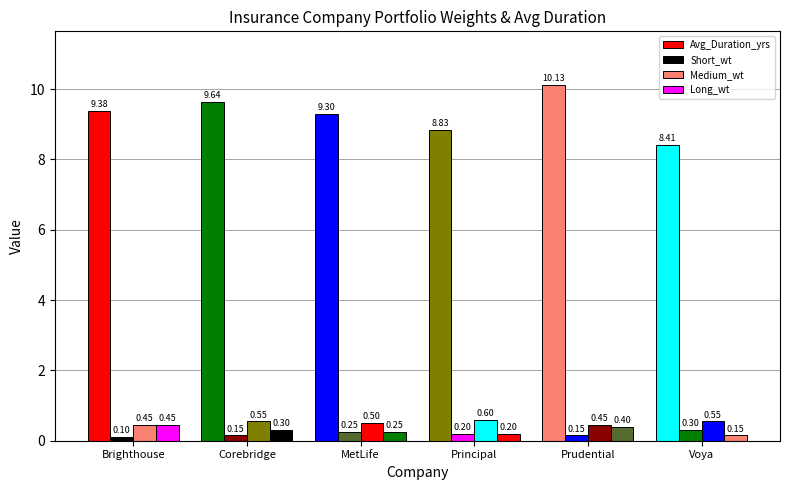

Reading left to right, what are all the values shown in this chart?

Avg_Duration_yrs: 9.4	9.6	9.3	8.8	10.1	8.4
Short_wt: 0.1	0.1	0.2	0.2	0.1	0.3
Medium_wt: 0.5	0.6	0.5	0.6	0.5	0.6
Long_wt: 0.5	0.3	0.2	0.2	0.4	0.1